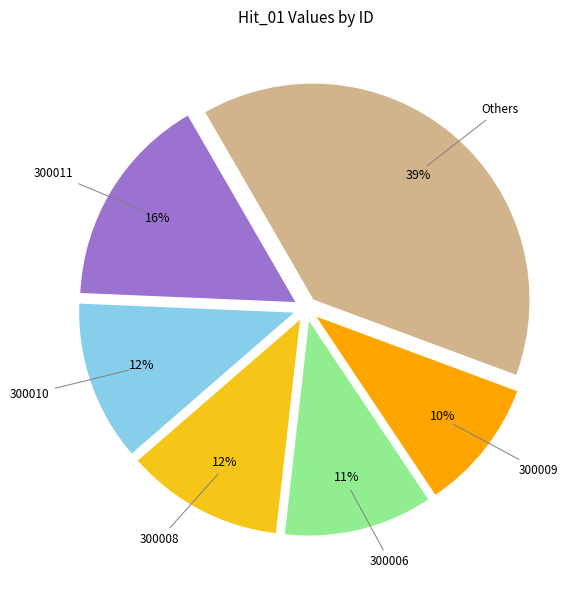

To the nearest percent, what is the difference between the 300010 and Others slice percentages?

27%